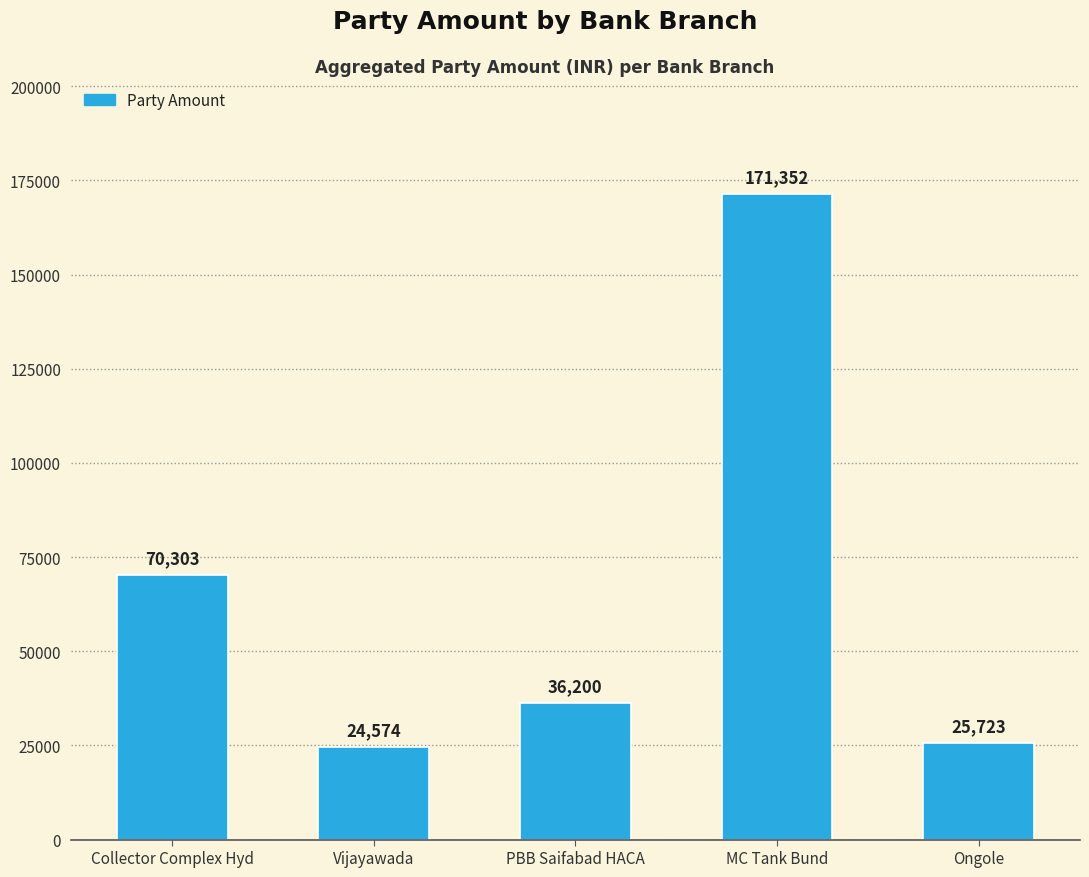

What is the maximum value shown in the chart?

171352